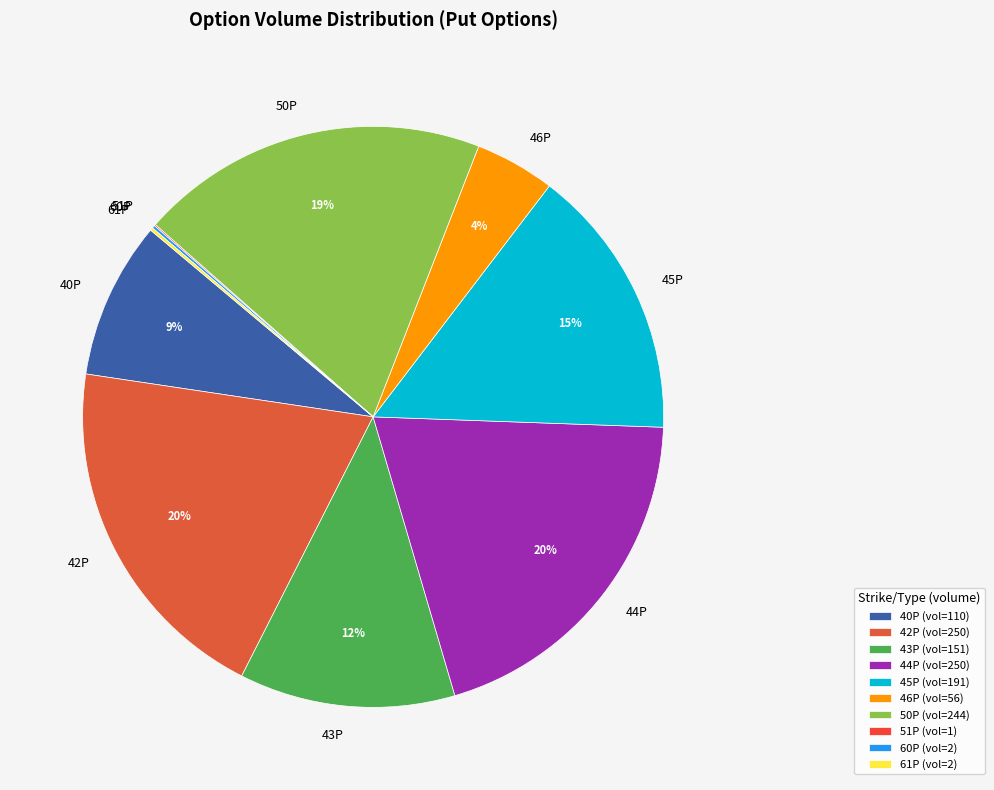

To the nearest percent, what is the average slice percentage?

10%